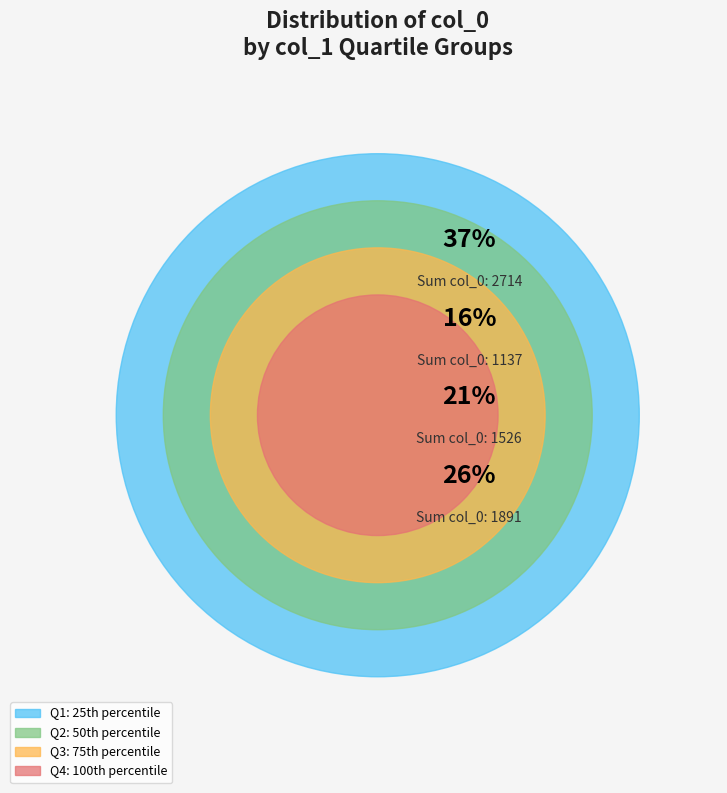

Is there a majority slice in this chart?

No